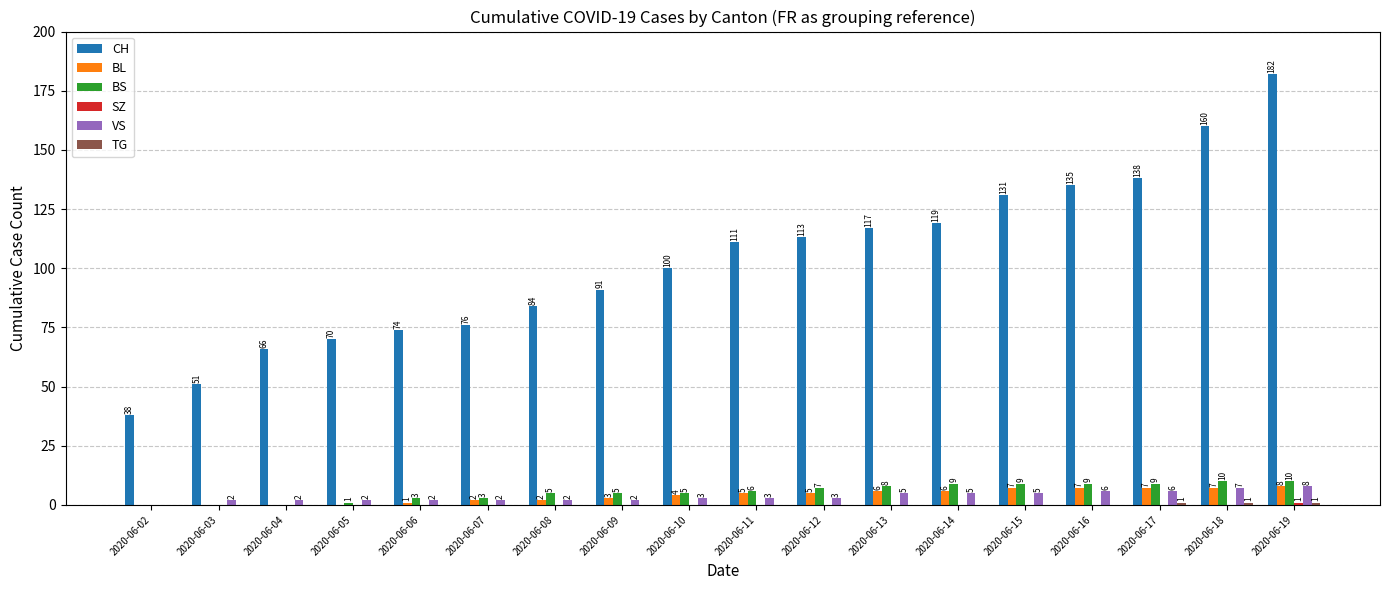

What is the maximum value for BS?

10